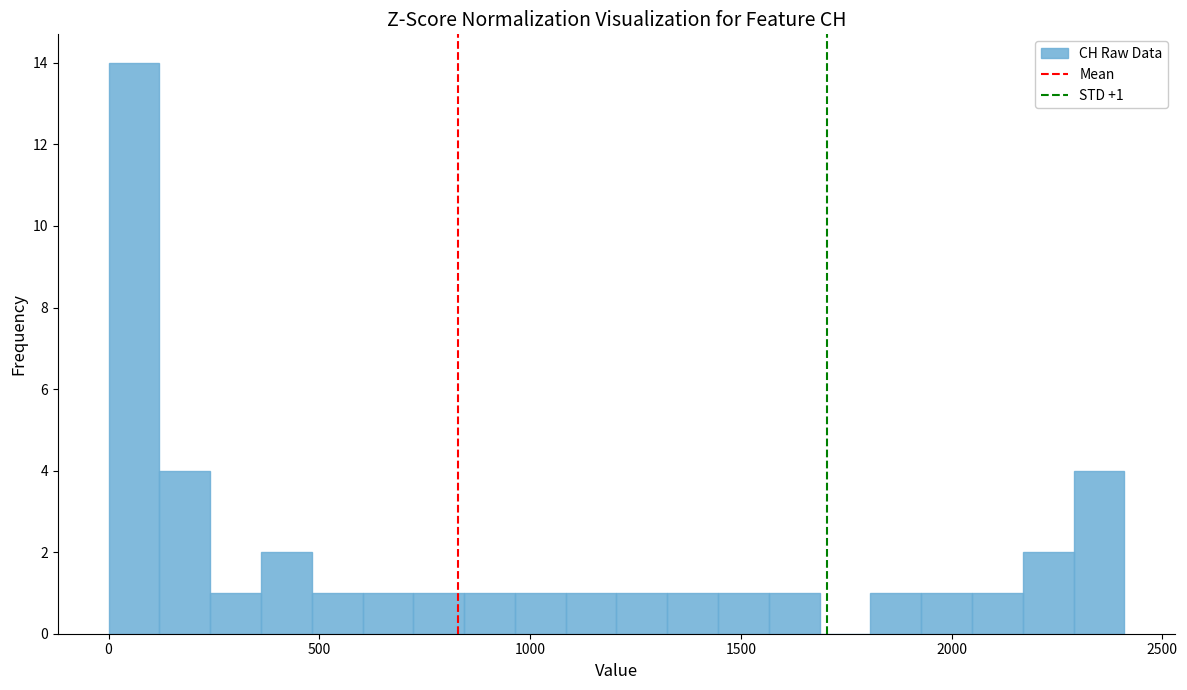

Around what value on the x-axis is the tallest bar? Give the approximate position of its centre, as read against the axis.

50